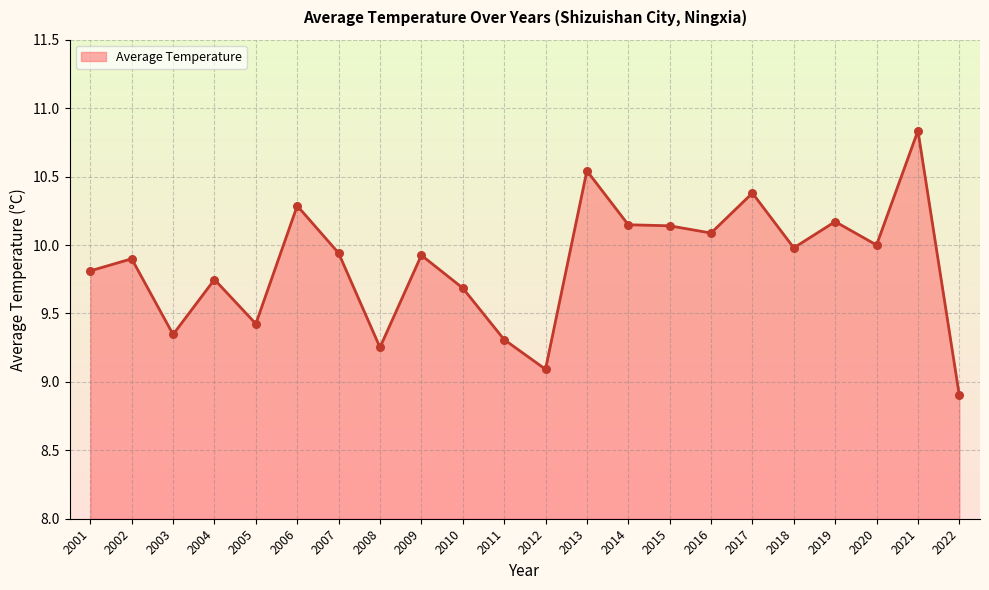

Between 2009 and 2001, which is larger?

2009